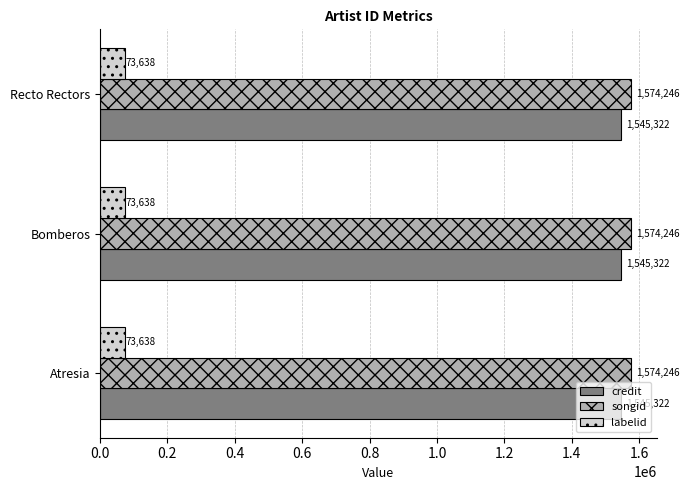

What is the difference between the highest and lowest values at Bomberos?

1500608